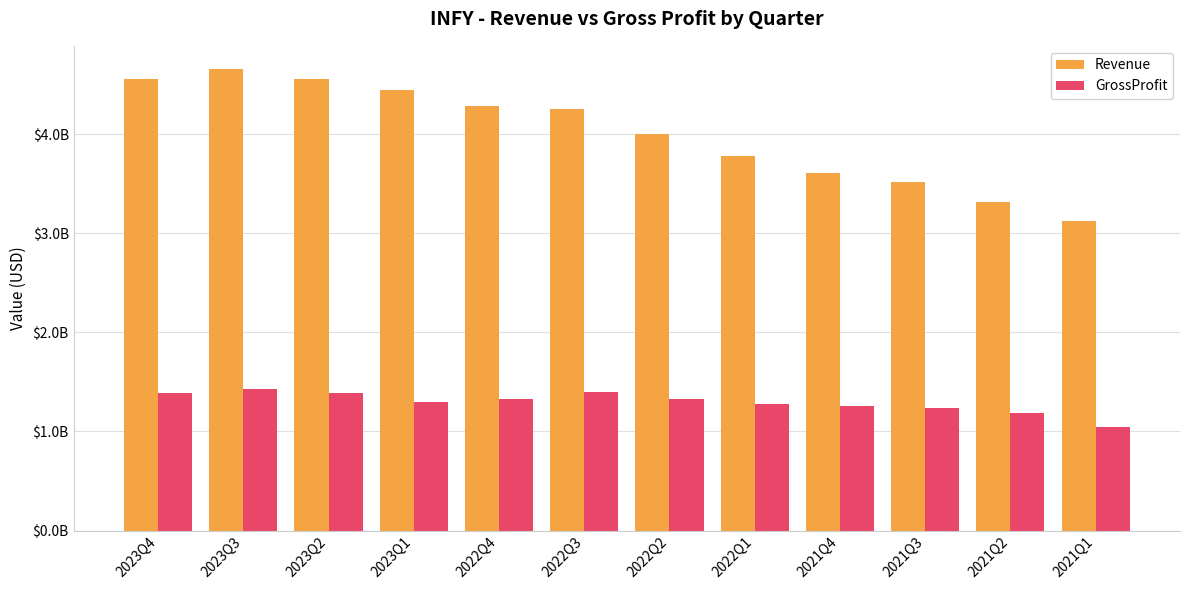

True or false: Revenue has a value of 3312000000 at 2021Q2.

True